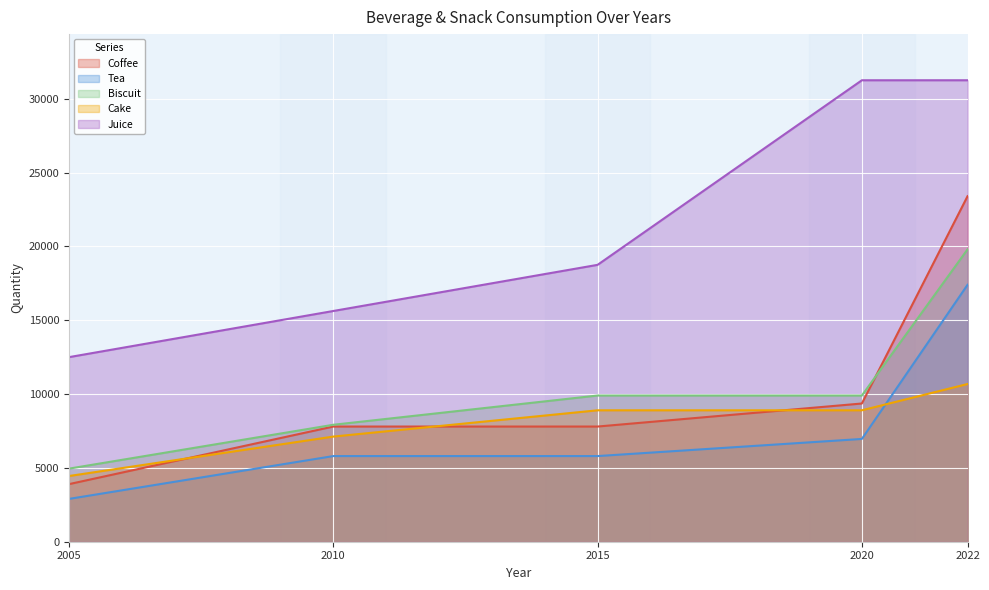

The value of Coffee at 2015 is 3745. True or false?

False